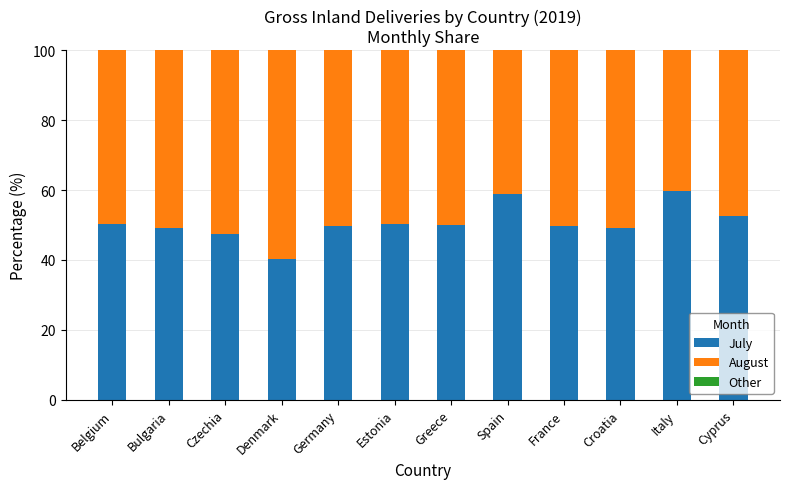

Count the number of categories in the chart.

12